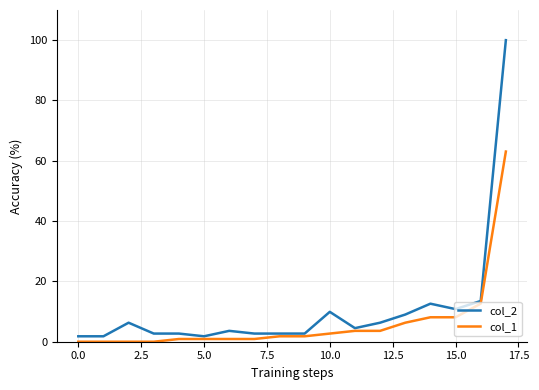

What is the maximum value shown in the chart?

100.0